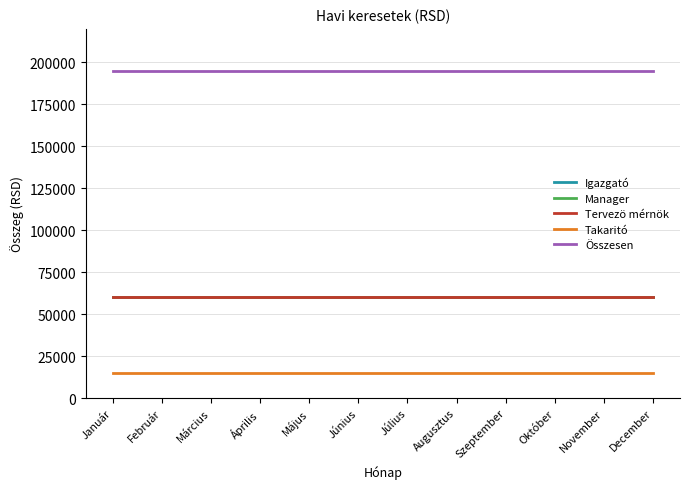

Does the chart have visible grid lines?

Yes